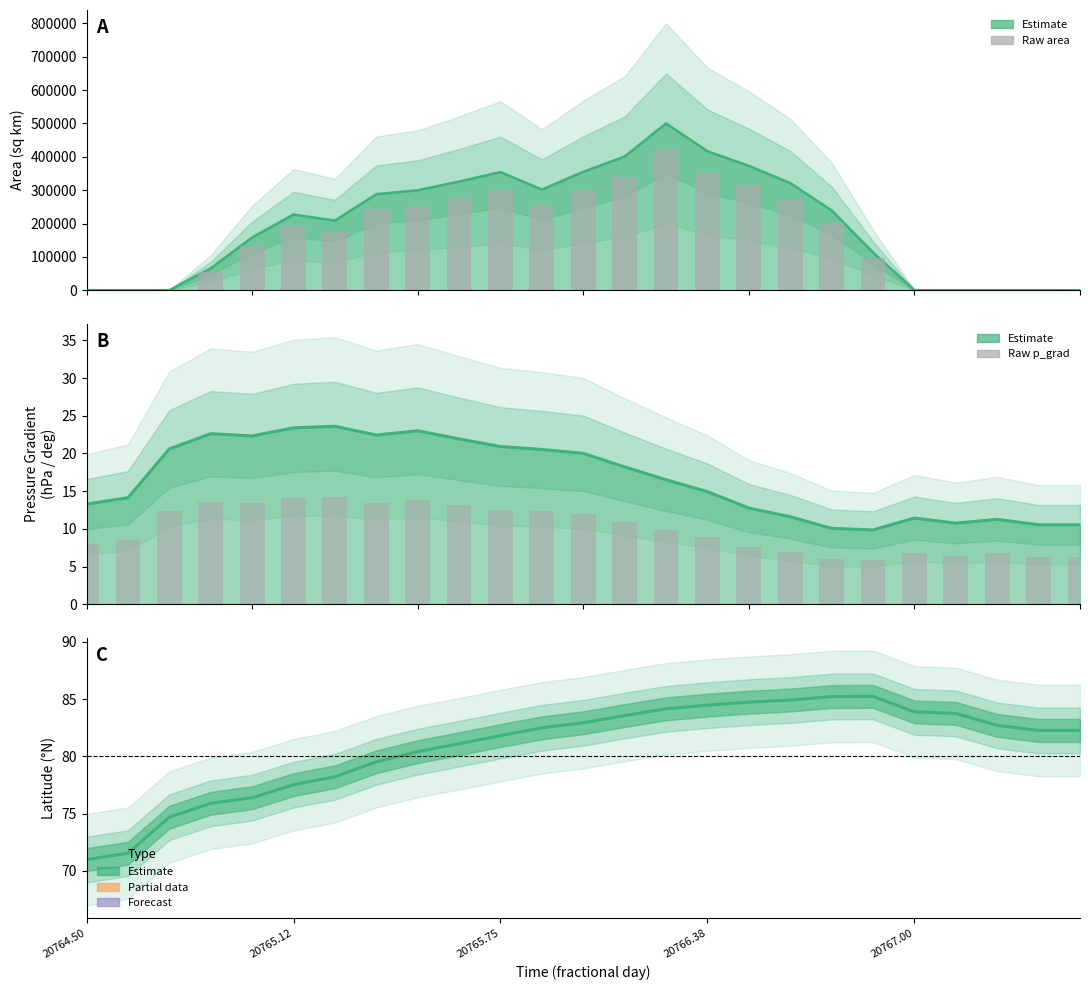

The value of p_grad at 20765.625 is 21.9. True or false?

True